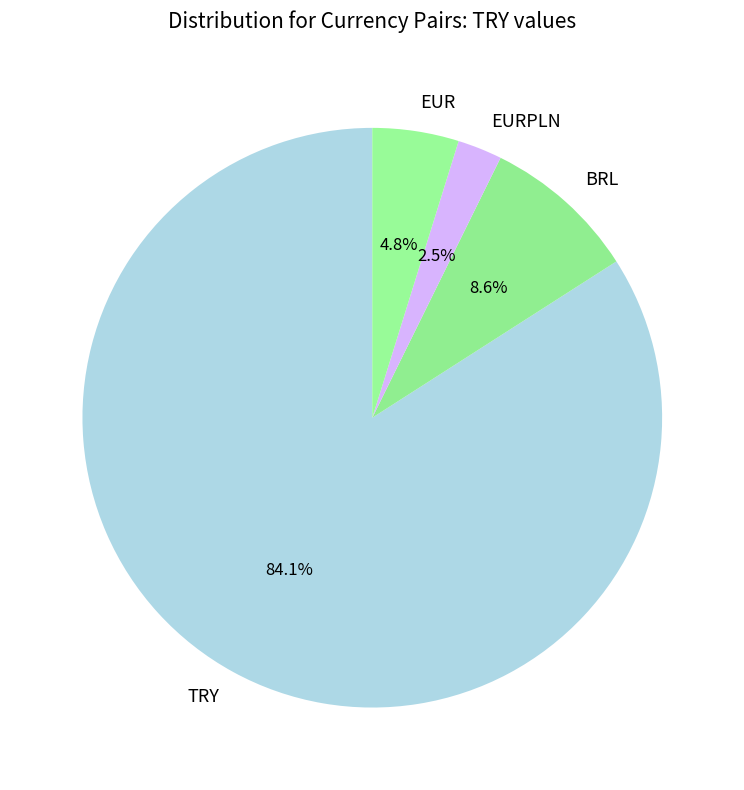

Count the number of slices in the pie.

4